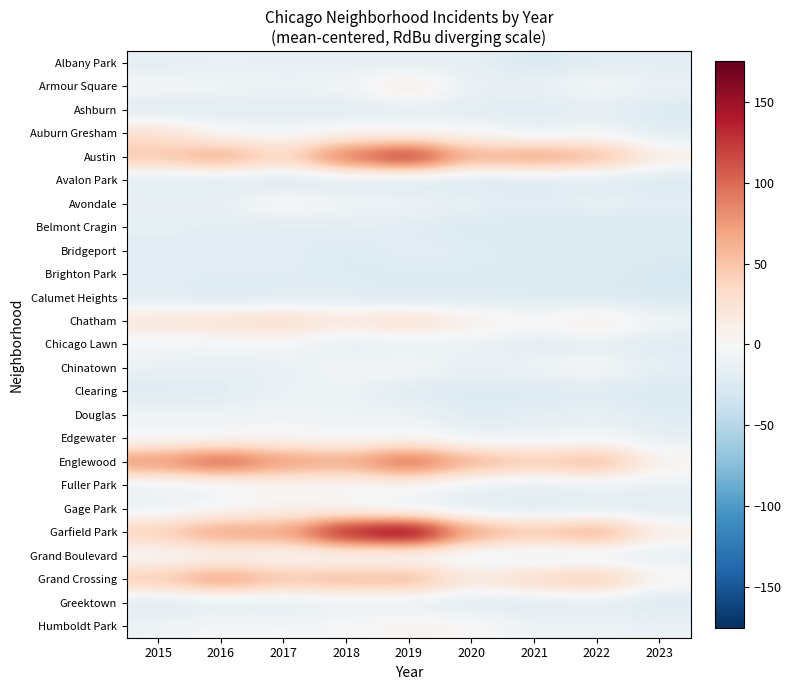

Reading left to right, transcribe all the data shown in this chart.

Albany Park: 2015=-18.1	2016=-13.1	2017=-15.1	2018=-15.1	2019=-18.1	2020=-16.1	2021=-27.1	2022=-20.1	2023=-19.1
Armour Square: 2015=-1.1	2016=-6.1	2017=-8.1	2018=-5.1	2019=18.9	2020=-13.1	2021=-12.1	2022=-1.1	2023=-11.1
Ashburn: 2015=-24.1	2016=-21.1	2017=-20.1	2018=-22.1	2019=-17.1	2020=-20.1	2021=-23.1	2022=-17.1	2023=-26.1
Auburn Gresham: 2015=27.9	2016=-0.1	2017=-5.1	2018=4.9	2019=0.9	2020=1.9	2021=-13.1	2022=-5.1	2023=-20.1
Austin: 2015=49.9	2016=70.9	2017=36.9	2018=101.9	2019=138.9	2020=63.9	2021=75.9	2022=60.9	2023=13.9
Avalon Park: 2015=-22.1	2016=-22.1	2017=-26.1	2018=-24.1	2019=-28.1	2020=-26.1	2021=-25.1	2022=-23.1	2023=-26.1
Avondale: 2015=-13.1	2016=-14.1	2017=4.9	2018=-7.1	2019=-7.1	2020=-15.1	2021=-20.1	2022=-13.1	2023=-18.1
Belmont Cragin: 2015=-17.1	2016=-19.1	2017=-21.1	2018=-17.1	2019=-21.1	2020=-25.1	2021=-25.1	2022=-27.1	2023=-25.1
Bridgeport: 2015=-19.1	2016=-17.1	2017=-19.1	2018=-23.1	2019=-18.1	2020=-20.1	2021=-24.1	2022=-21.1	2023=-24.1
Brighton Park: 2015=-20.1	2016=-20.1	2017=-20.1	2018=-22.1	2019=-24.1	2020=-23.1	2021=-22.1	2022=-23.1	2023=-28.1
Calumet Heights: 2015=-20.1	2016=-24.1	2017=-22.1	2018=-20.1	2019=-25.1	2020=-22.1	2021=-25.1	2022=-25.1	2023=-27.1
Chatham: 2015=22.9	2016=28.9	2017=33.9	2018=19.9	2019=31.9	2020=11.9	2021=2.9	2022=15.9	2023=-6.1
Chicago Lawn: 2015=-5.1	2016=-5.1	2017=-3.1	2018=-17.1	2019=-13.1	2020=-11.1	2021=-21.1	2022=-16.1	2023=-23.1
Chinatown: 2015=-11.1	2016=-16.1	2017=-13.1	2018=-3.1	2019=-2.1	2020=-14.1	2021=-7.1	2022=-0.1	2023=-17.1
Clearing: 2015=-24.1	2016=-21.1	2017=-10.1	2018=-9.1	2019=-23.1	2020=-24.1	2021=-24.1	2022=-23.1	2023=-26.1
Douglas: 2015=-6.1	2016=-8.1	2017=-7.1	2018=-8.1	2019=-9.1	2020=-22.1	2021=-18.1	2022=-14.1	2023=-22.1
Edgewater: 2015=-4.1	2016=-1.1	2017=1.9	2018=-3.1	2019=0.9	2020=-10.1	2021=-10.1	2022=-5.1	2023=-15.1
Englewood: 2015=82.9	2016=113.9	2017=78.9	2018=69.9	2019=109.9	2020=63.9	2021=47.9	2022=61.9	2023=7.9
Fuller Park: 2015=-12.1	2016=-9.1	2017=0.9	2018=-1.1	2019=0.9	2020=-14.1	2021=-18.1	2022=-13.1	2023=-13.1
Gage Park: 2015=-11.1	2016=-1.1	2017=6.9	2018=-0.1	2019=-13.1	2020=-19.1	2021=-23.1	2022=-19.1	2023=-21.1
Garfield Park: 2015=44.9	2016=74.9	2017=72.9	2018=149.9	2019=175.9	2020=71.9	2021=50.9	2022=69.9	2023=12.9
Grand Boulevard: 2015=-4.1	2016=0.9	2017=-3.1	2018=-6.1	2019=-9.1	2020=-12.1	2021=-18.1	2022=-17.1	2023=-17.1
Grand Crossing: 2015=48.9	2016=77.9	2017=53.9	2018=59.9	2019=62.9	2020=18.9	2021=37.9	2022=48.9	2023=5.9
Greektown: 2015=-24.1	2016=-20.1	2017=-21.1	2018=-13.1	2019=-17.1	2020=-22.1	2021=-22.1	2022=-19.1	2023=-26.1
Humboldt Park: 2015=-8.1	2016=-0.1	2017=-3.1	2018=-0.1	2019=5.9	2020=3.9	2021=-10.1	2022=-8.1	2023=-11.1